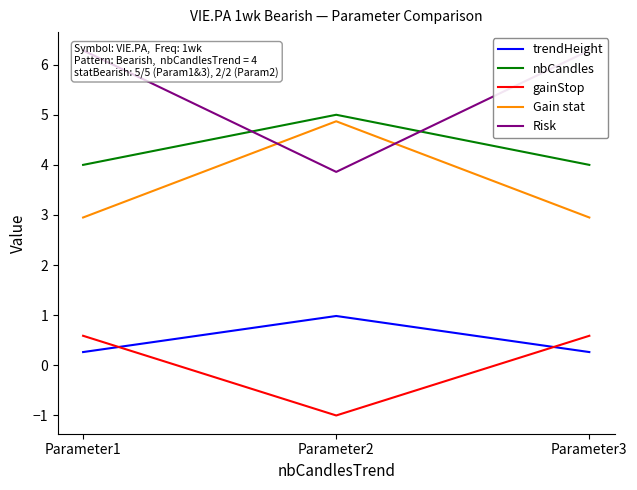

What is the sum of all nbCandles values?

13.0